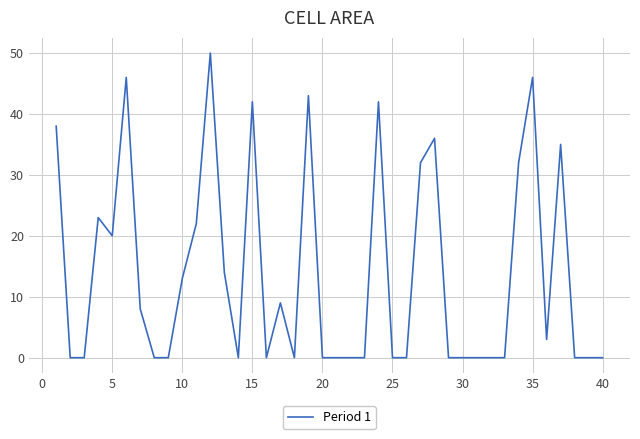

What is the greatest value displayed?

50